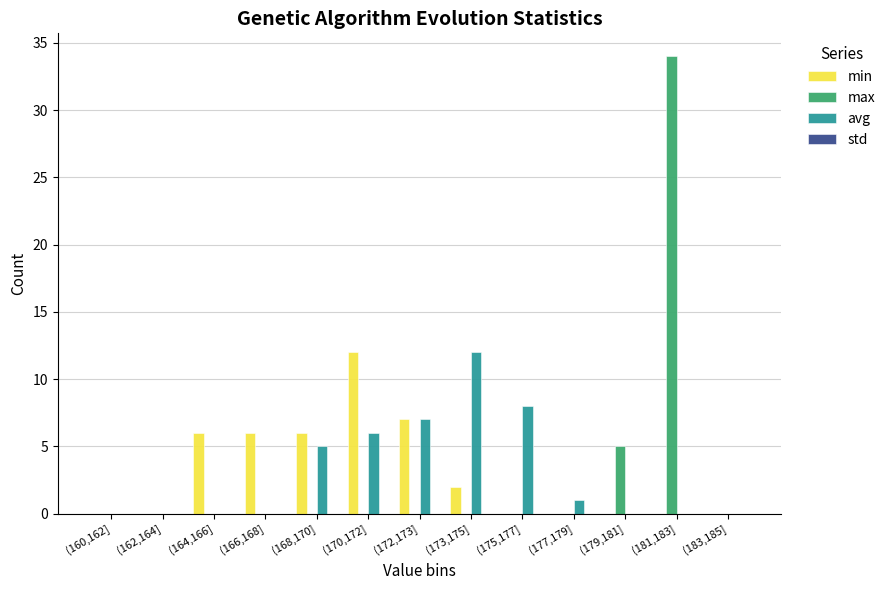

Which category has the highest value across all series?

(181,183]